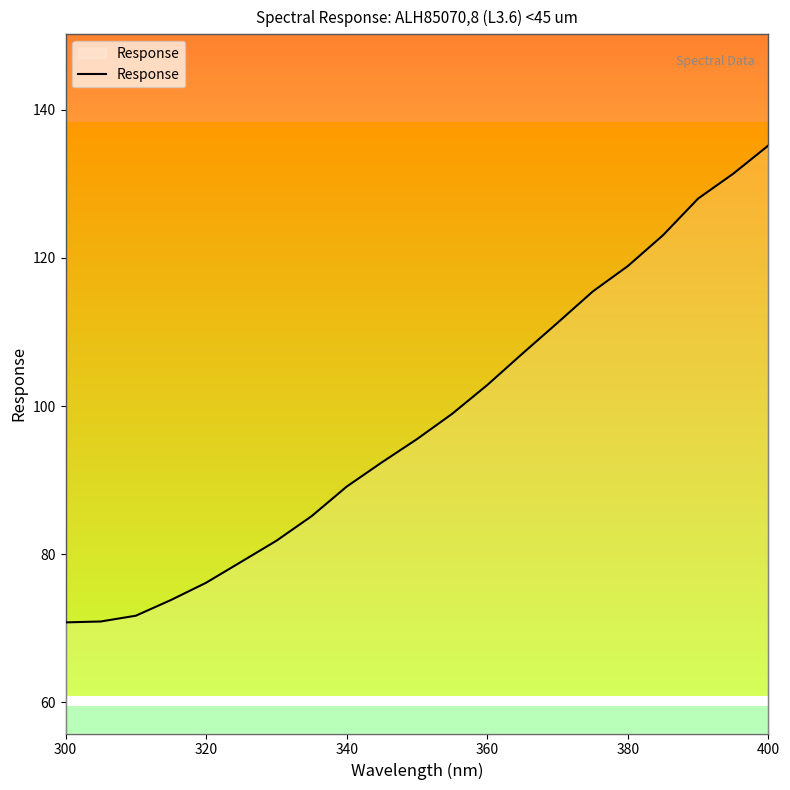

Does the chart have visible grid lines?

No